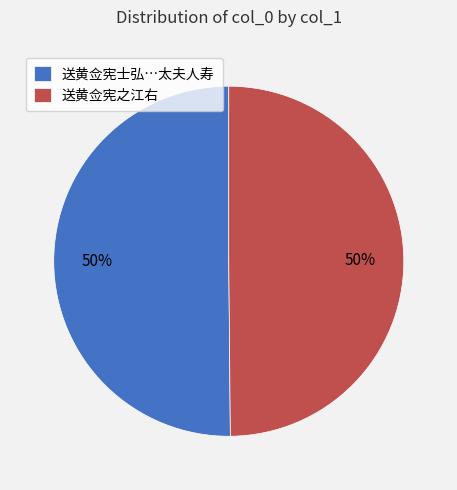

True or false: 送黄佥宪士弘…太夫人寿 accounts for 50% of the total.

True